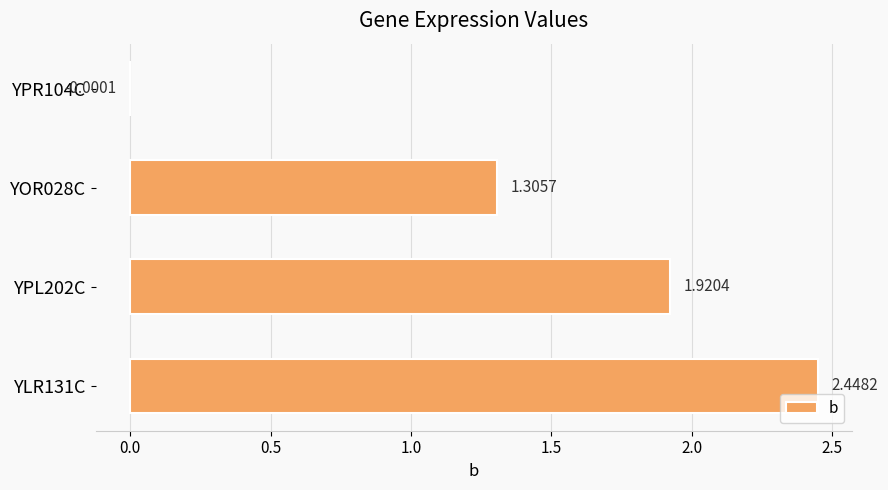

At which category does the chart reach its peak across all series?

YLR131C